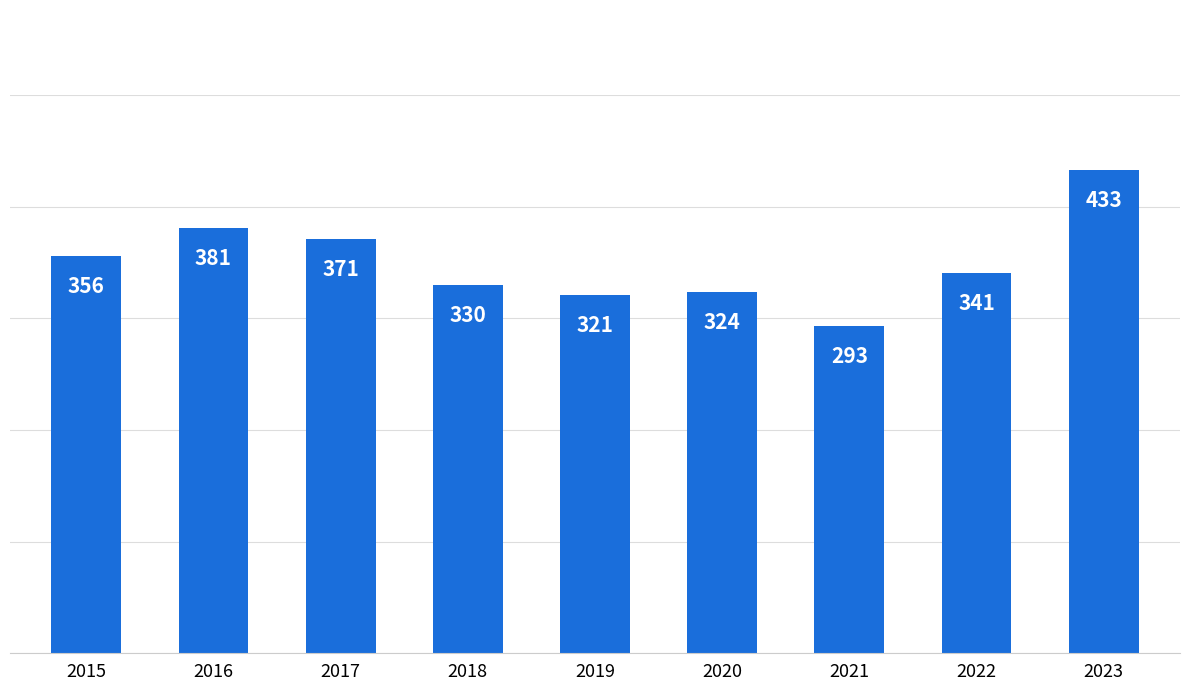

Which label corresponds to the smallest value in the chart?

2021